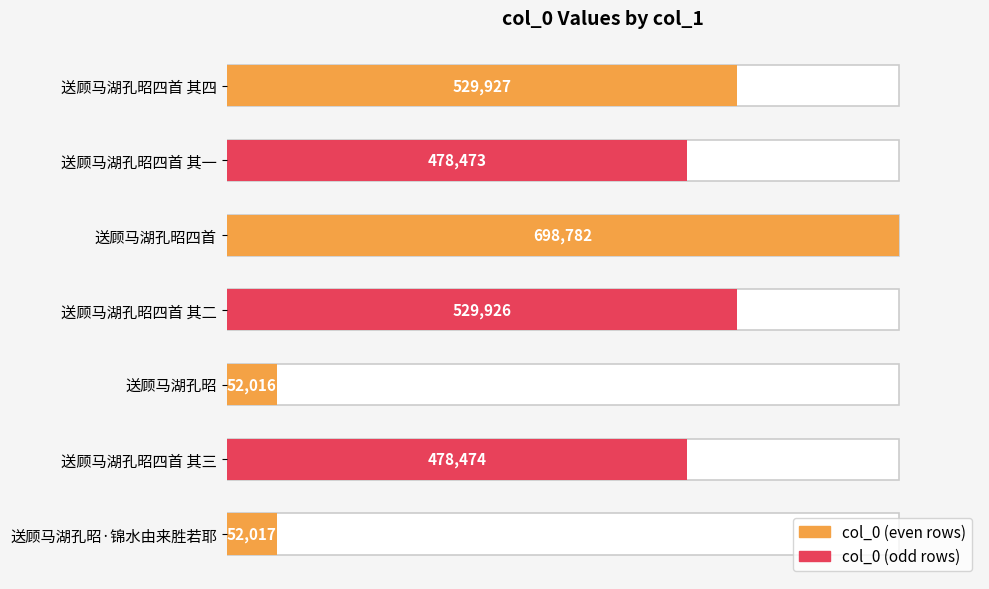

What is the sum of all values?

2819615